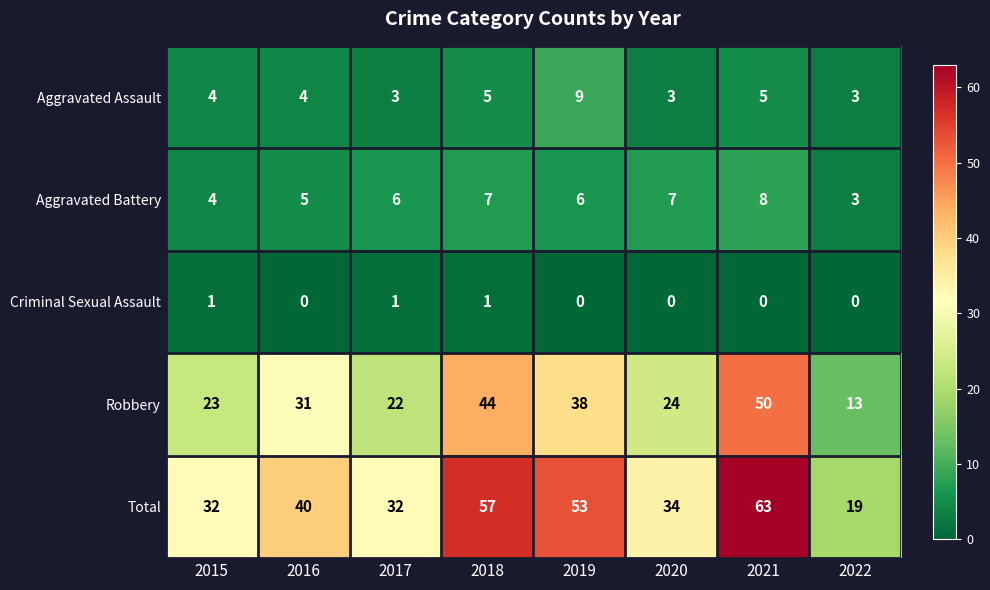

How many data points does each series have?

8